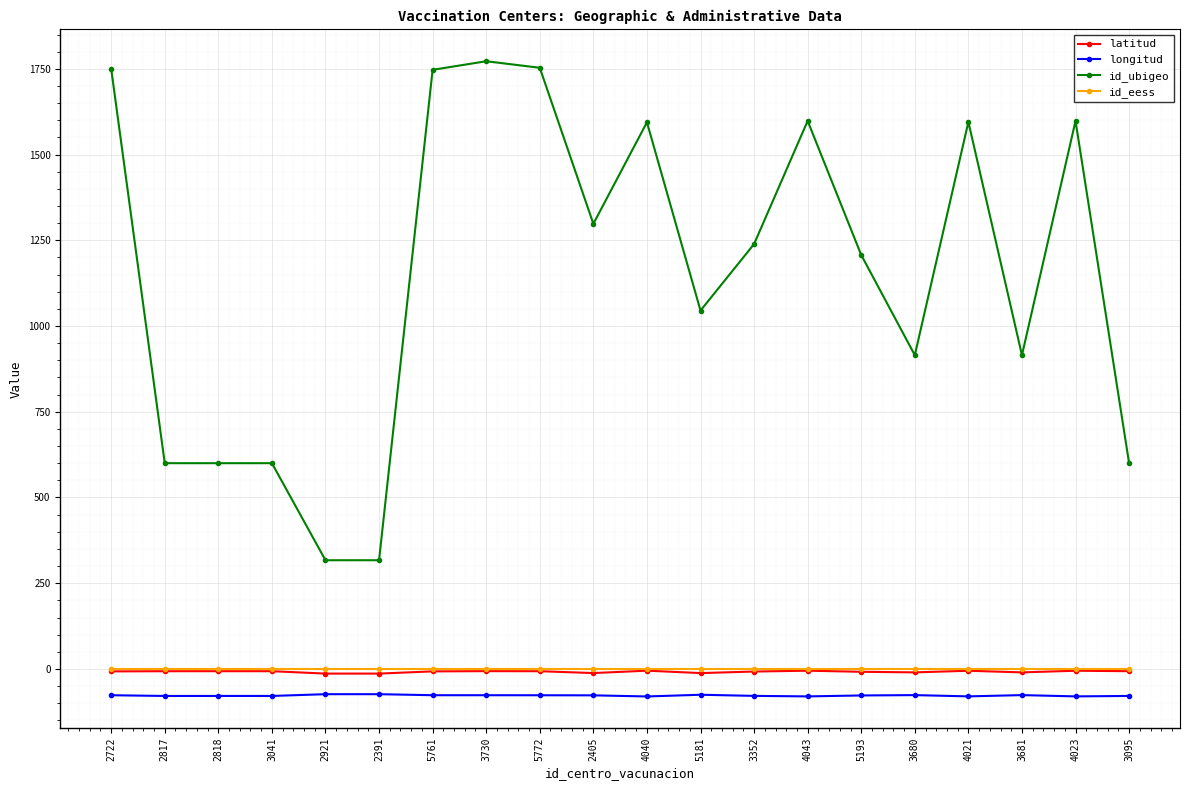

The latitud series shows -5.3 at 4021. True or false?

True